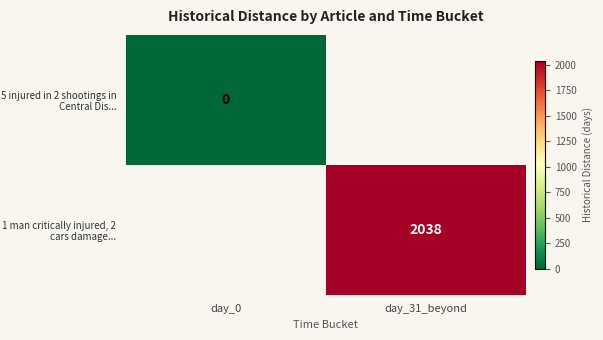

Which series has the widest spread of values?

5 injured in 2 shootings in Central Dis...